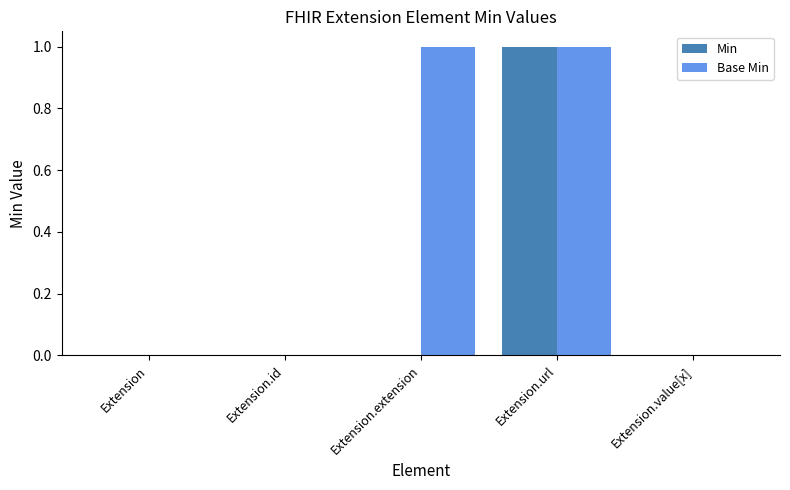

Which series changed the most between Extension.extension and Extension.value[x]?

Base Min